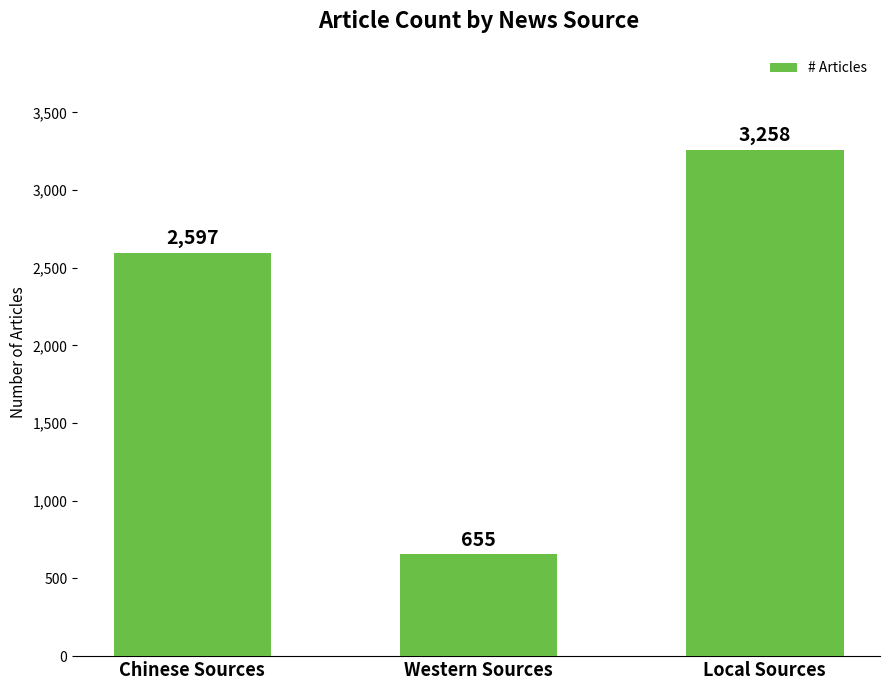

What position from the left is Western Sources?

2